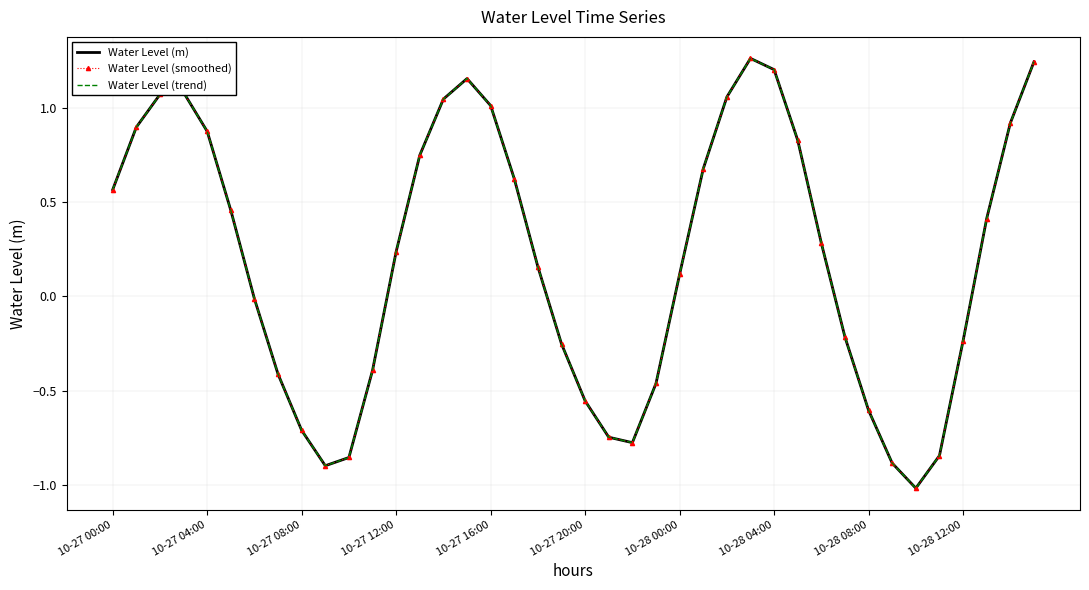

At how many categories does at least one series exceed 0?

23